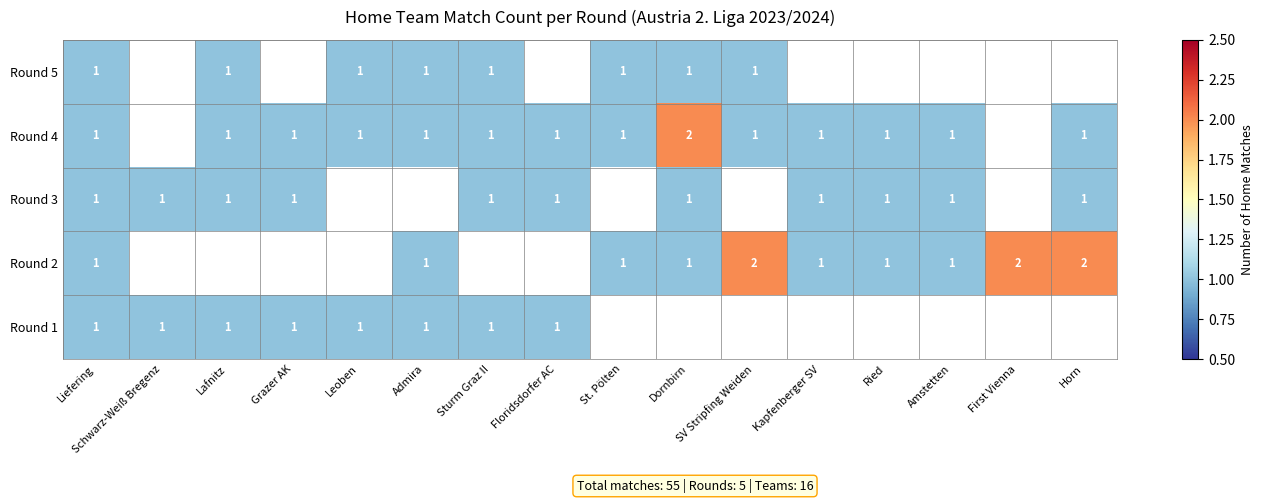

What is the lowest value of the row_2 series?

1.0